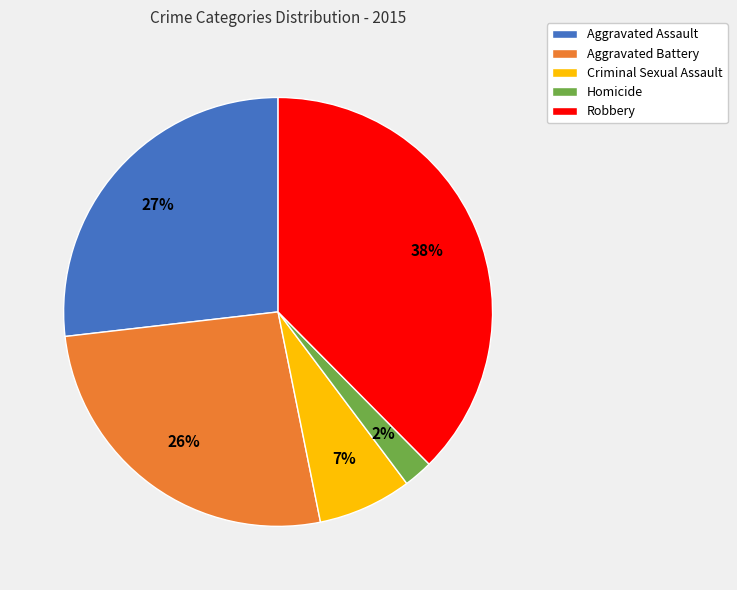

Does Homicide account for over 50% of the chart?

No